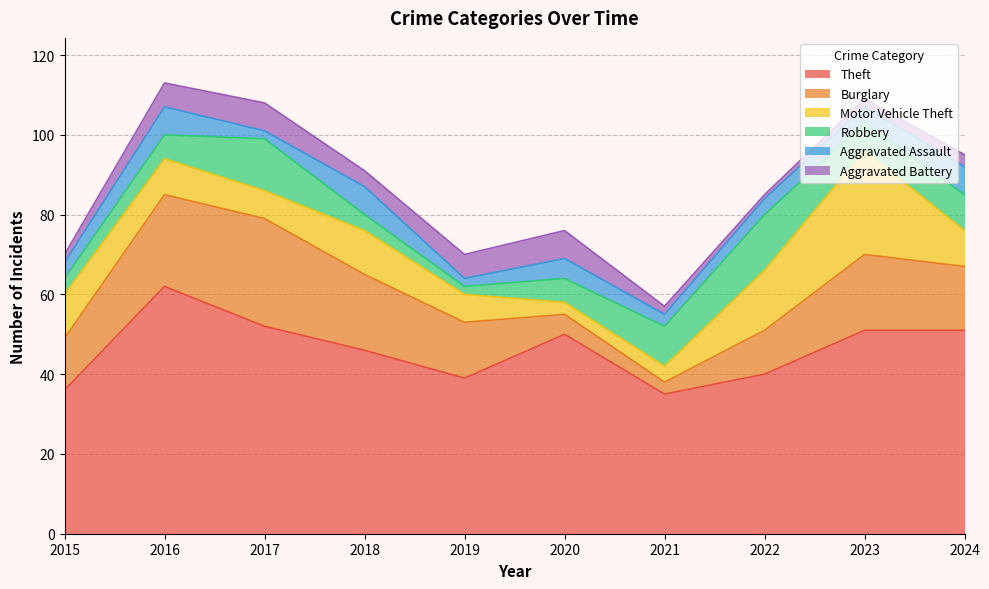

At which category is the sum across all series the highest?

2016